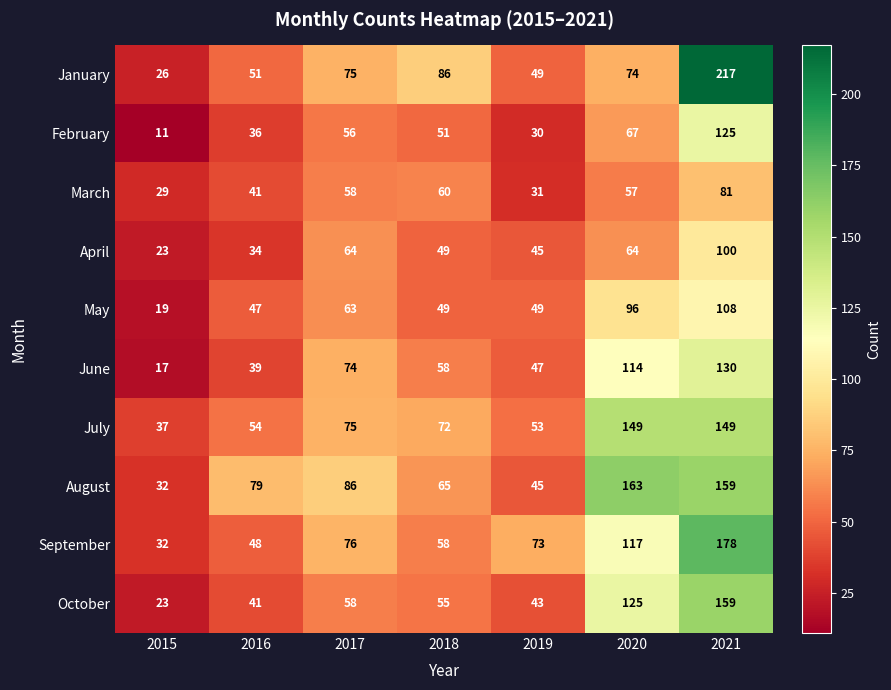

What is the difference between the maximum and second lowest values in the March series?

50